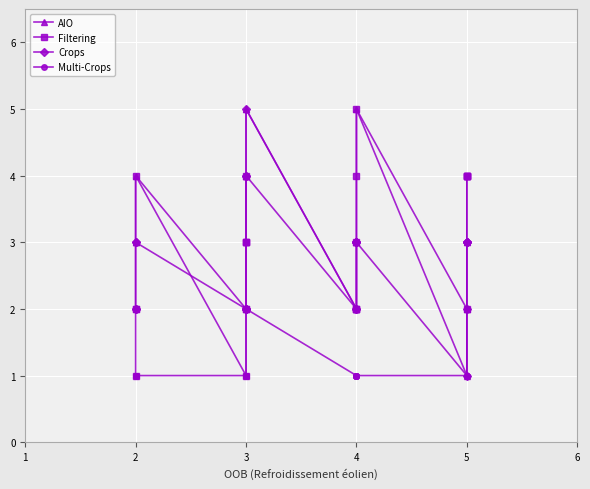

True or false: Filtering has more than 1 interior local peaks.

True